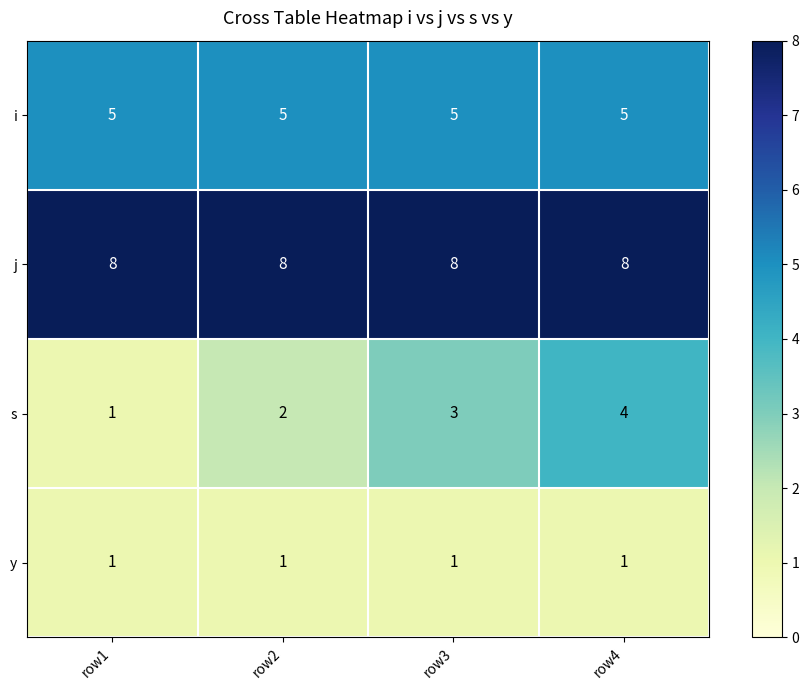

What is the sum of all s values?

10